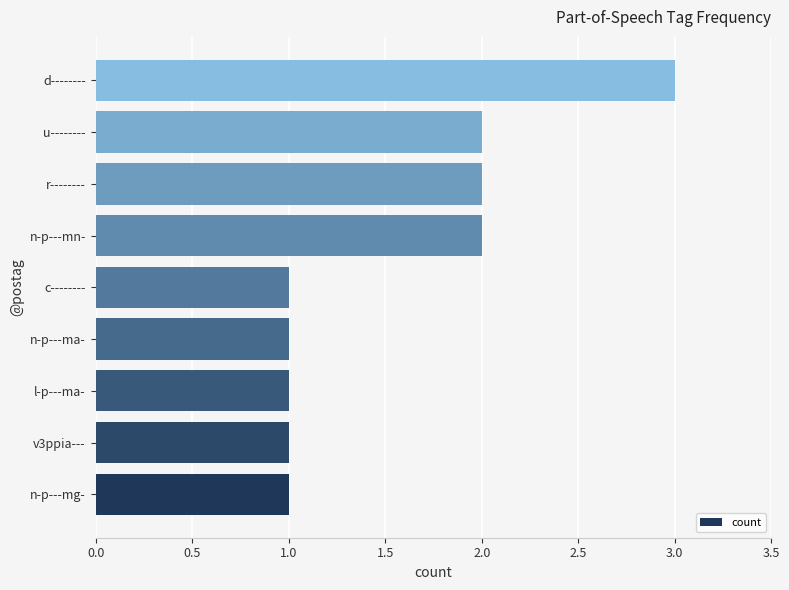

What is the ratio of the value at d-------- to the value at n-p---mn-?

1.5